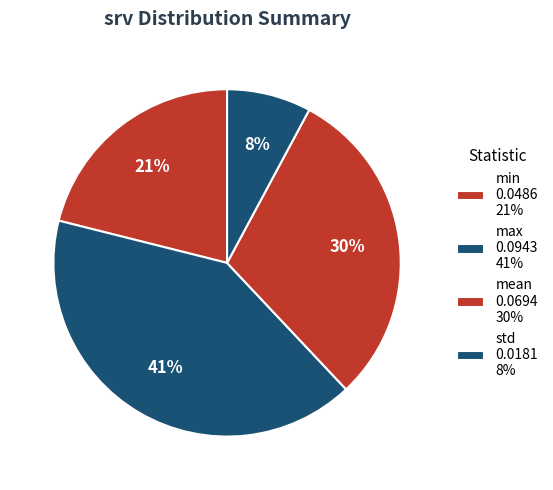

Do max and min together represent more than half of the pie?

Yes